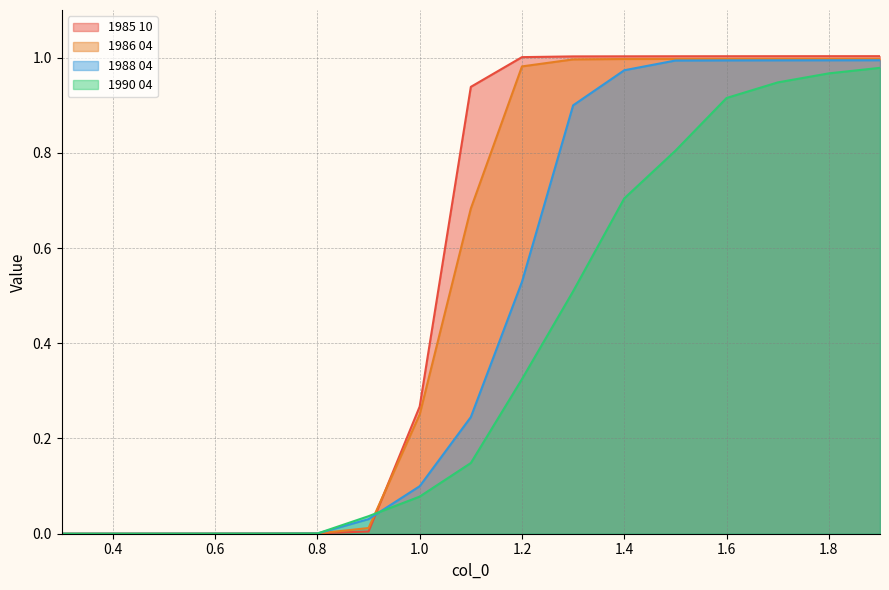

Reading left to right, list all the values displayed in this chart.

1985 10: 0.0	0.0	0.0	0.0	0.0	0.0	0.0	0.3	0.9	1.0	1.0	1.0	1.0	1.0	1.0	1.0	1.0
1986 04: 0.0	0.0	0.0	0.0	0.0	0.0	0.0	0.3	0.7	1.0	1.0	1.0	1.0	1.0	1.0	1.0	1.0
1988 04: 0.0	0.0	0.0	0.0	0.0	0.0	0.0	0.1	0.2	0.5	0.9	1.0	1.0	1.0	1.0	1.0	1.0
1990 04: 0.0	0.0	0.0	0.0	0.0	0.0	0.0	0.1	0.1	0.3	0.5	0.7	0.8	0.9	0.9	1.0	1.0